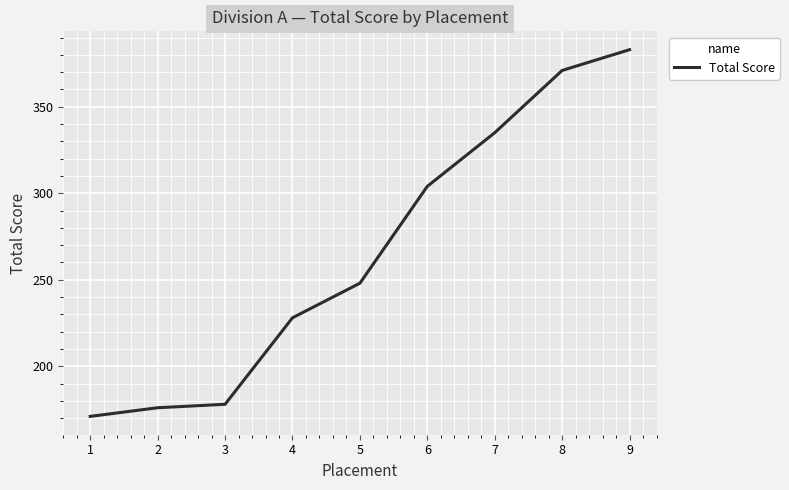

Count the number of categories in the chart.

9